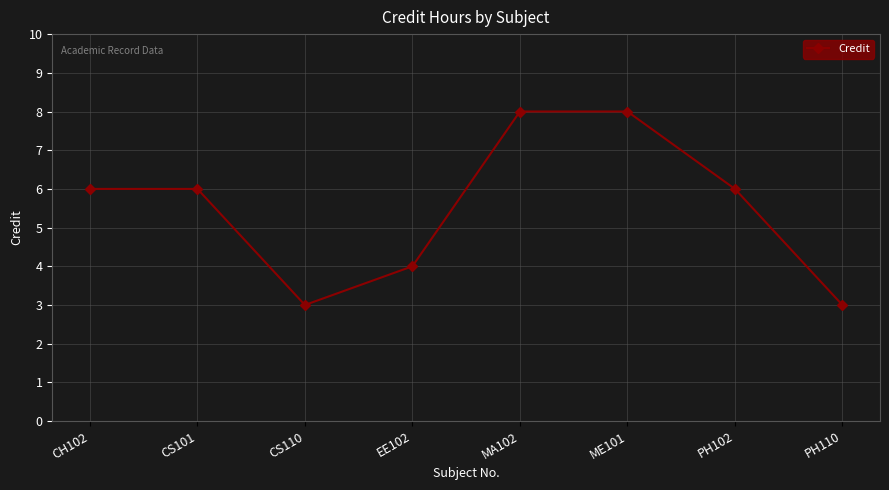

Approximately how many times larger is the value at PH102 compared to CS110?

2.0